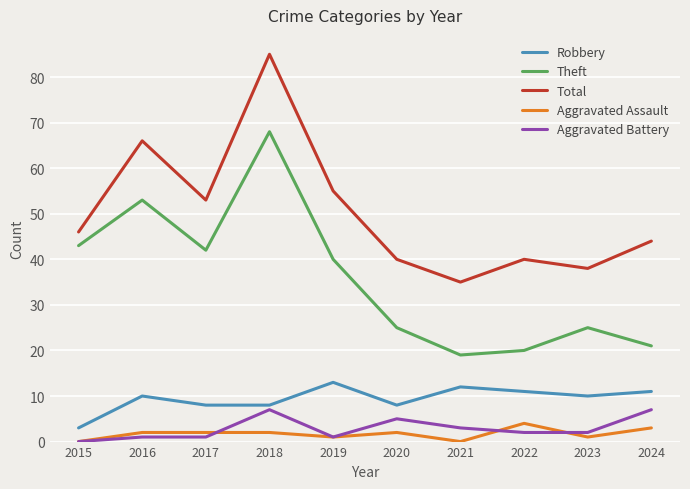

Does the chart have visible grid lines?

Yes